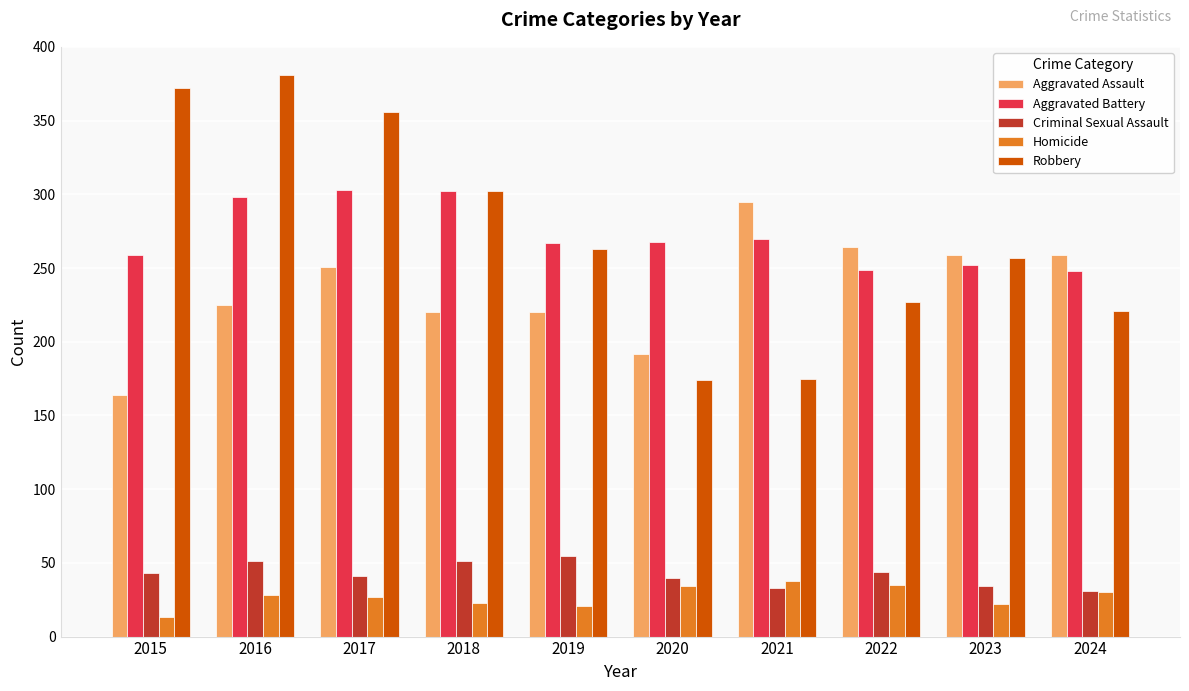

What are all the series names shown in the legend?

Aggravated Assault, Aggravated Battery, Criminal Sexual Assault, Homicide, Robbery